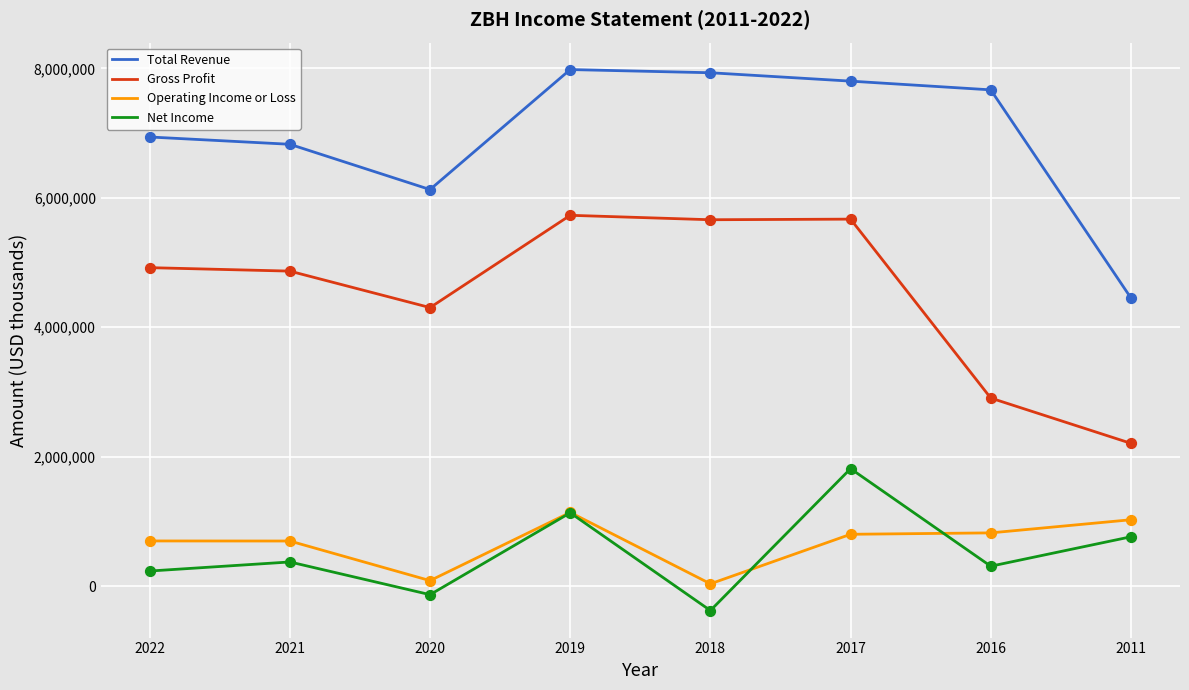

What are all the series names shown in the legend?

Total Revenue, Gross Profit, Operating Income or Loss, Net Income